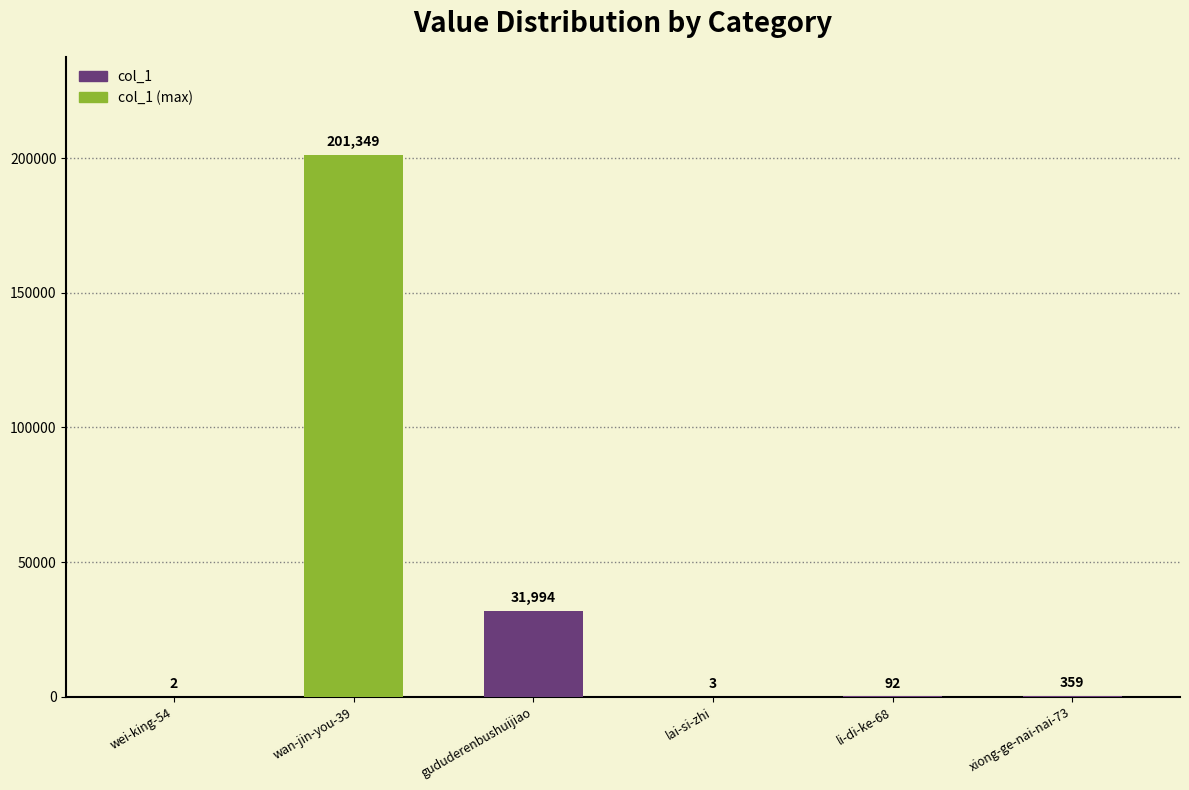

Which has a higher value, li-di-ke-68 or wan-jin-you-39?

wan-jin-you-39